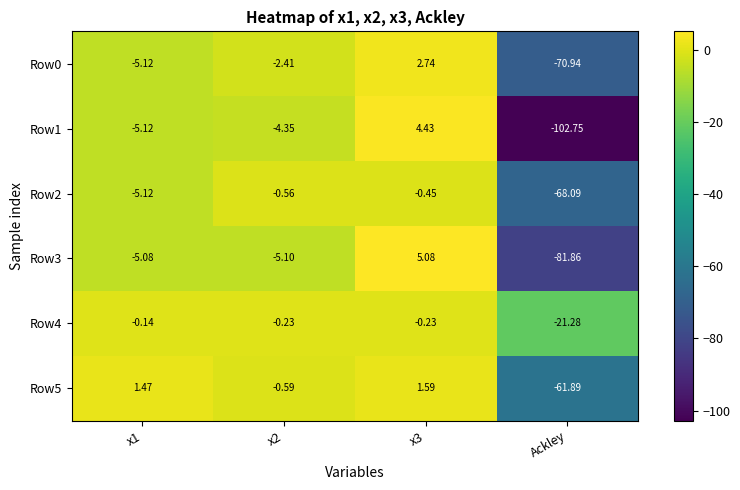

Is the value of Row5 at Ackley greater than the value of Row0 at Ackley?

Yes